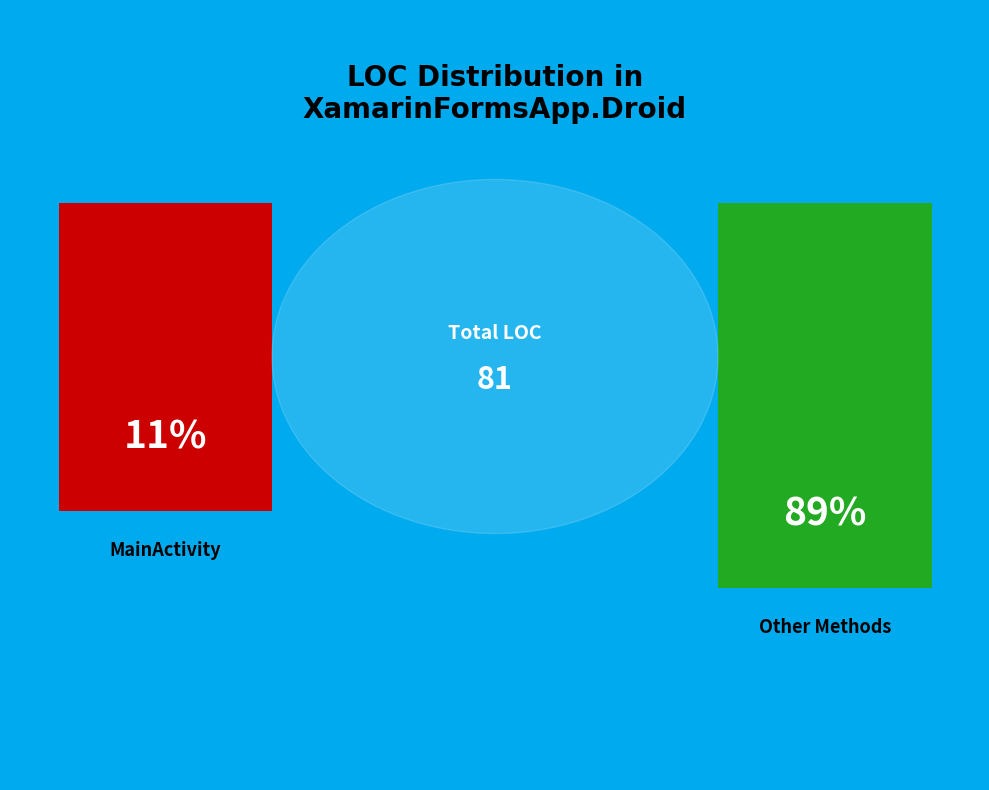

The Attribute(1) slice represents 1% of the pie. True or false?

False